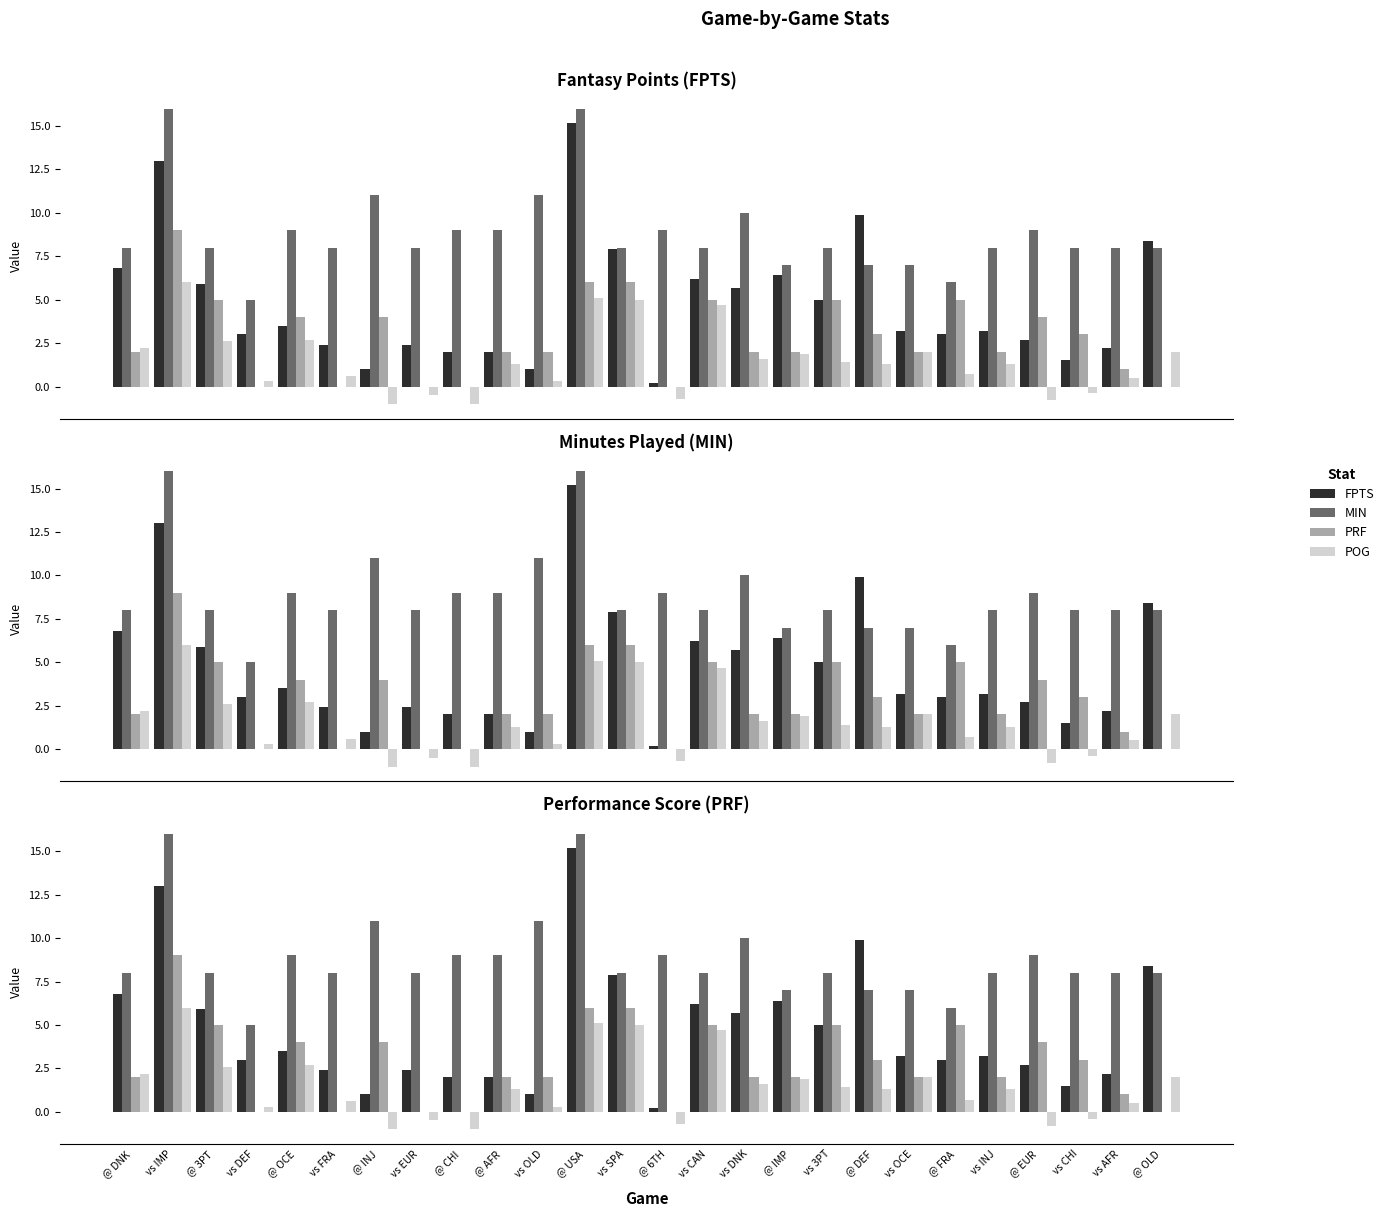

Rank the series at @ DNK from lowest to highest value.

PRF, POG, FPTS, MIN